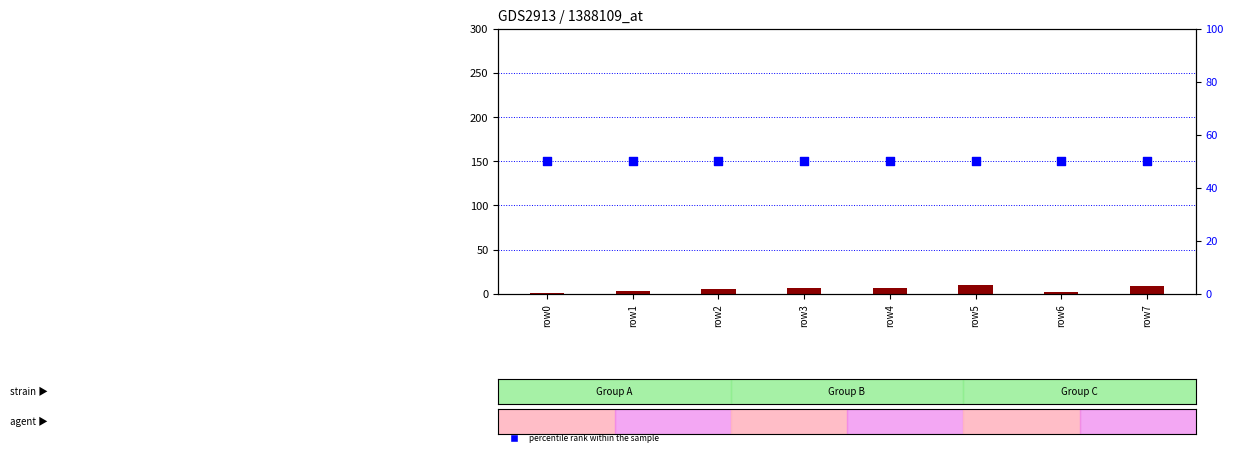

At how many categories does at least one series exceed 7?

8